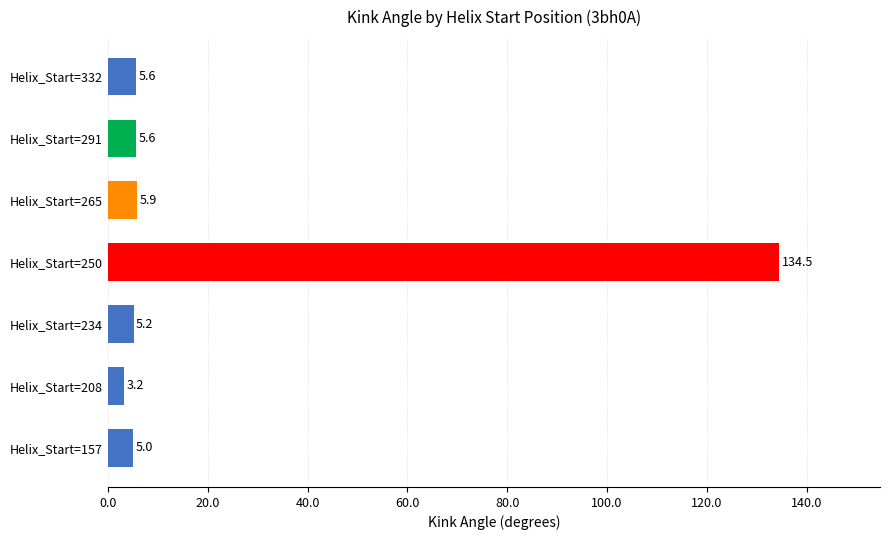

Which has a higher value, Helix_Start=208 or Helix_Start=157?

Helix_Start=157